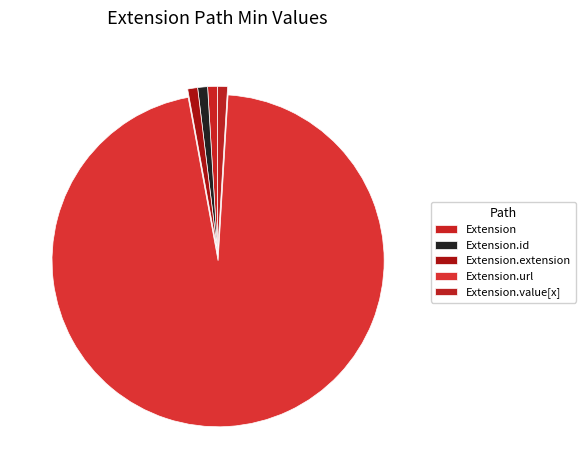

How many segments does this pie chart have?

5